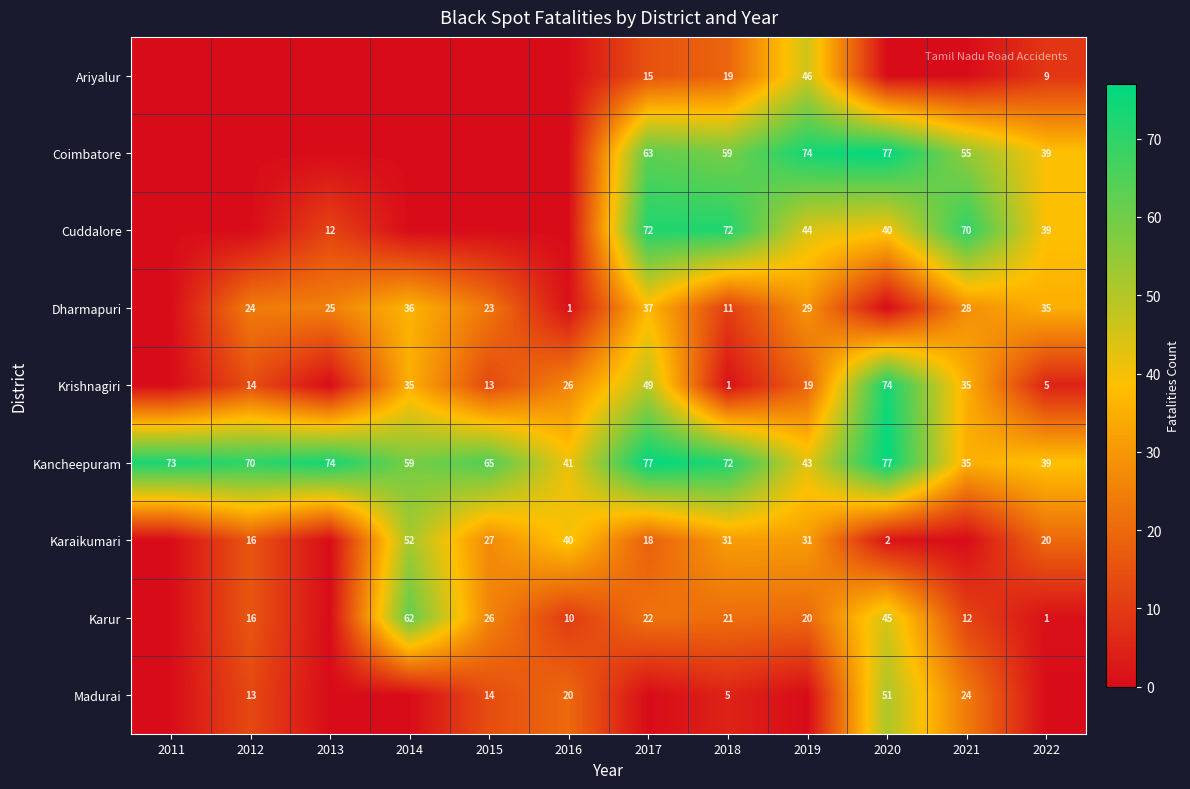

The Dharmapuri series shows 25 at 2013. True or false?

True